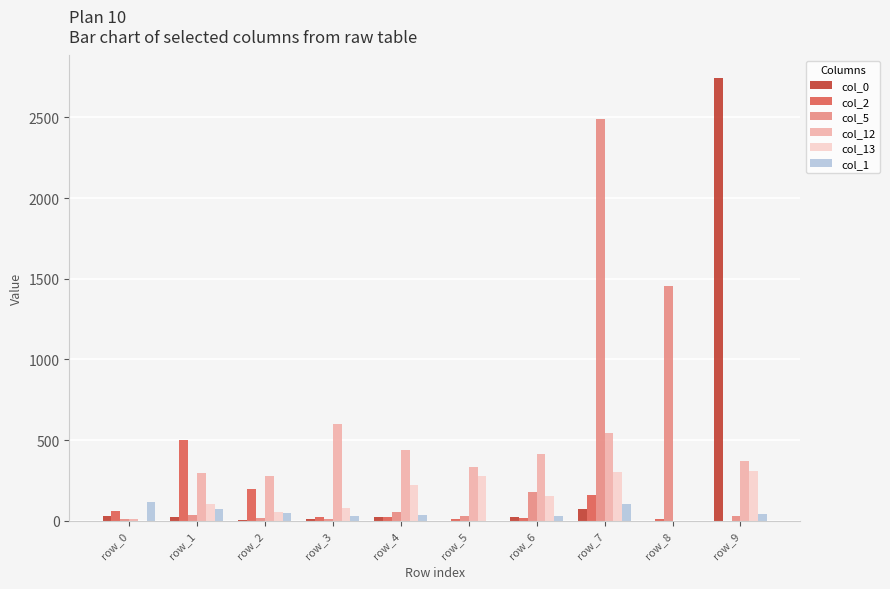

Between row_3 and row_9, which series saw the biggest shift?

col_0